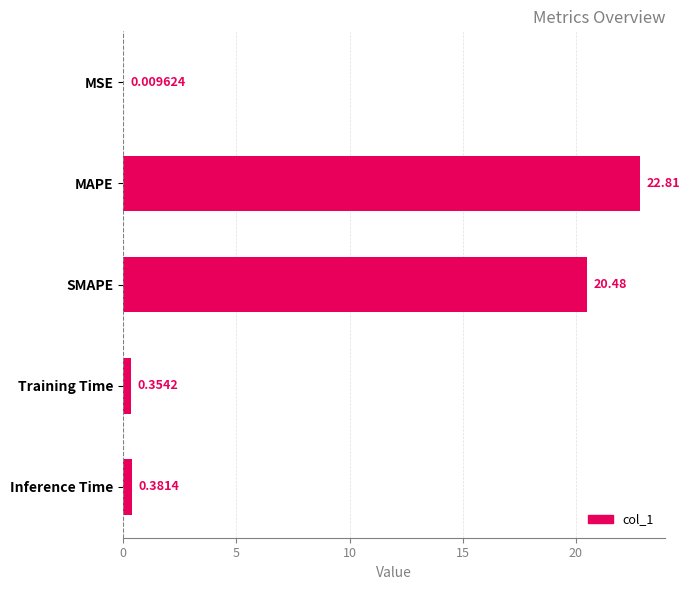

What is the maximum value shown in the chart?

22.8